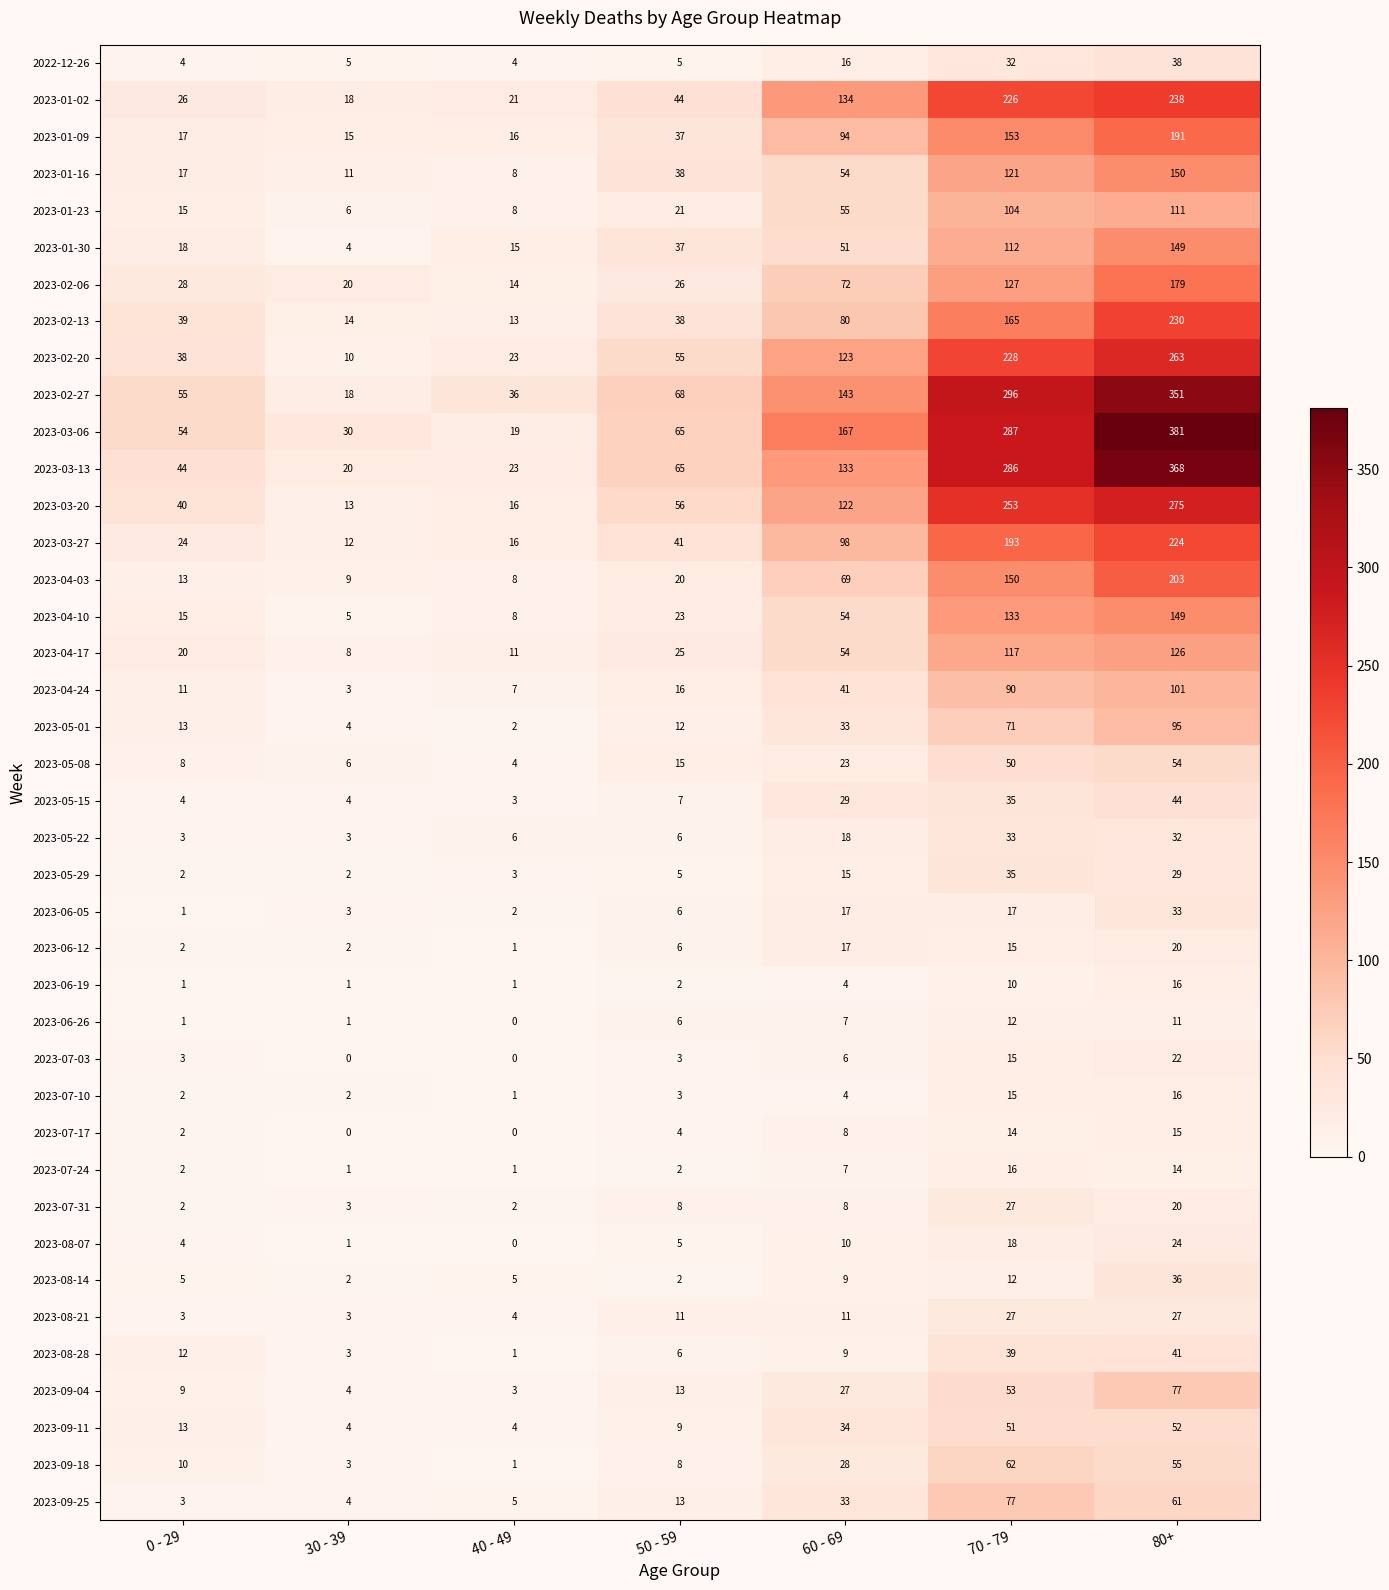

How many data points does each series have?

7